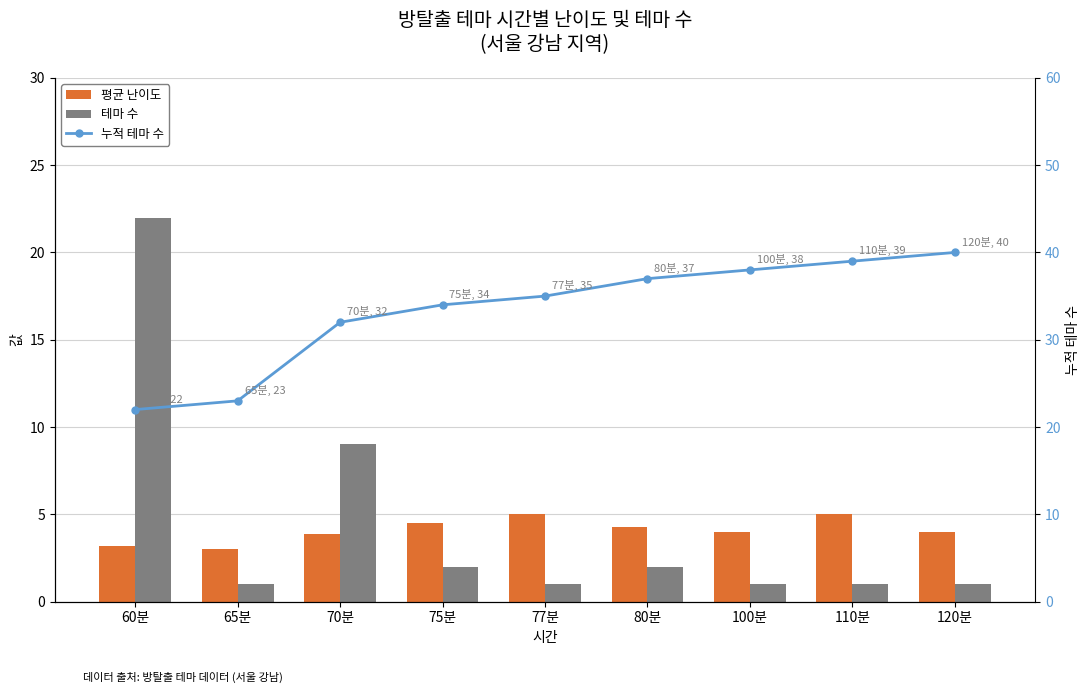

What is the value of the 평균 난이도 bar at the 8th from the left?

5.0